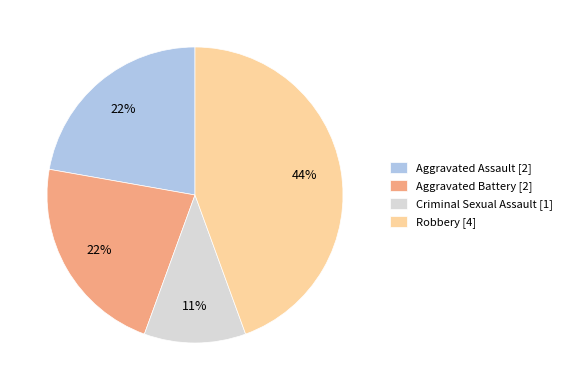

What is the ratio of the value at Aggravated Assault [2] to the value at Robbery [4]?

0.5